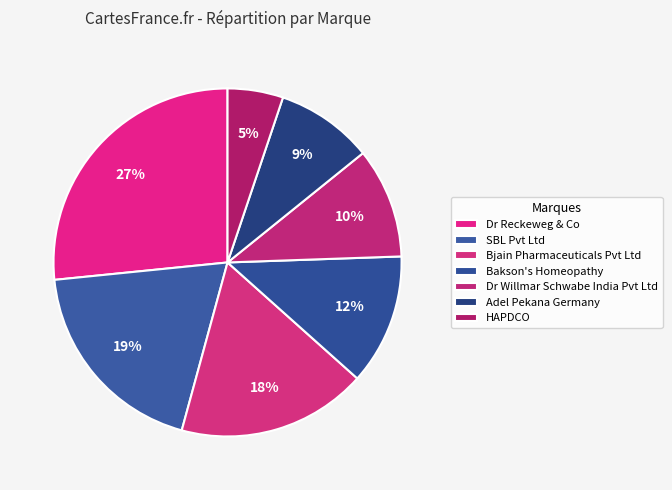

To the nearest percent, what percentage of the pie is Adel Pekana Germany?

9%